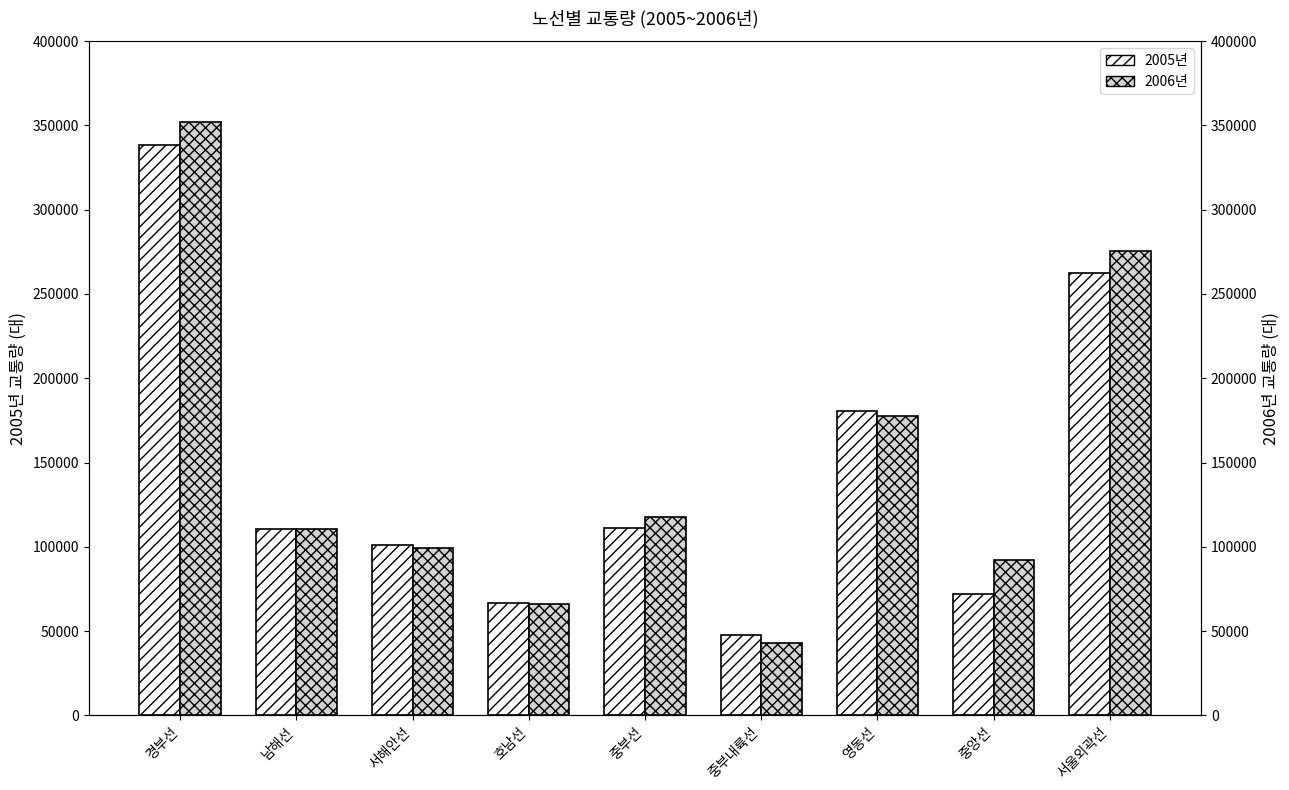

Which category has the highest value in the 2005년 series?

경부선